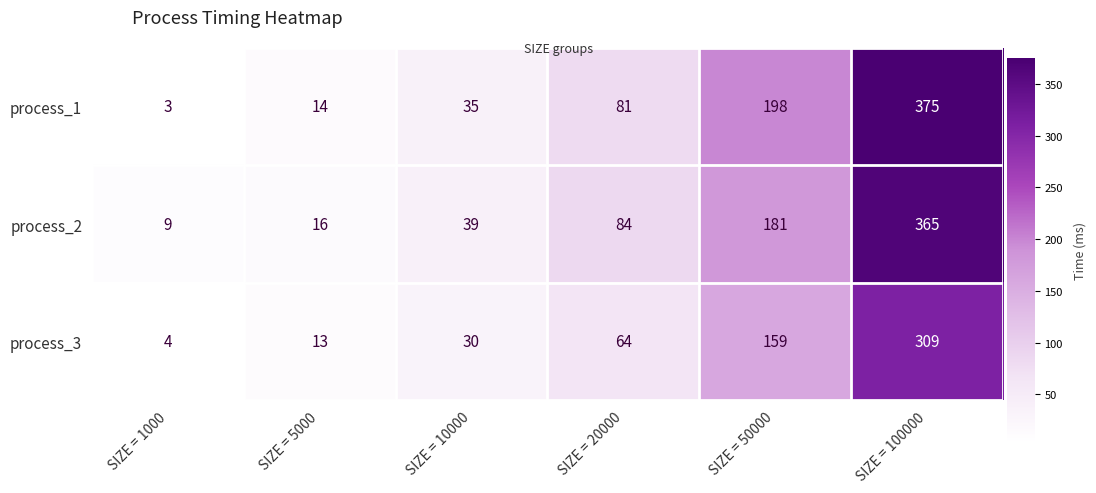

What is the difference between the highest and lowest values at SIZE = 1000?

6